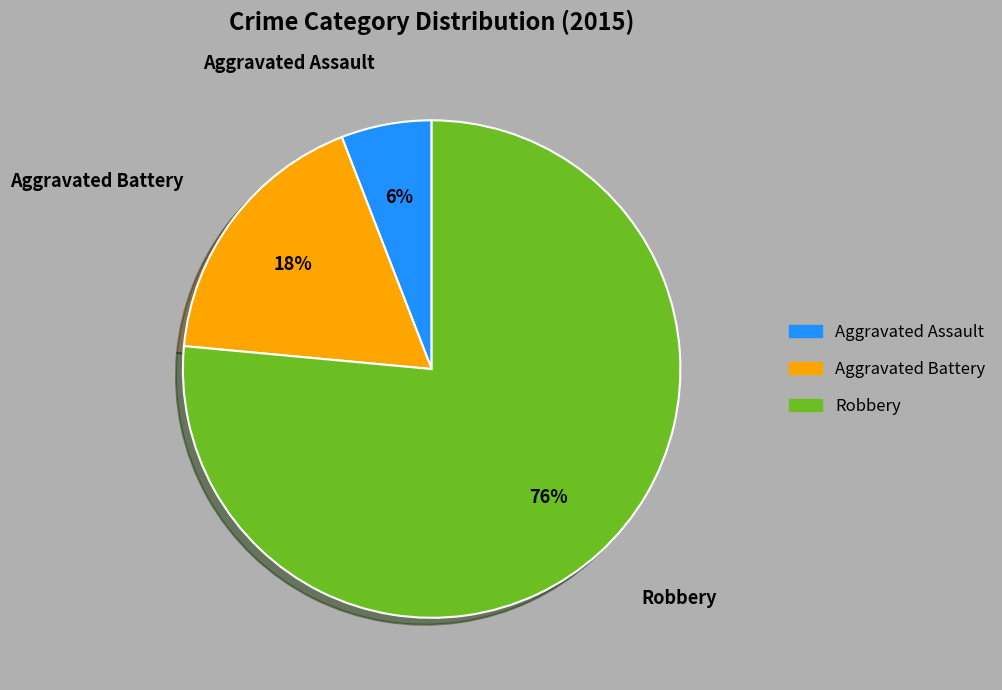

Which has a higher value, Robbery or Aggravated Battery?

Robbery